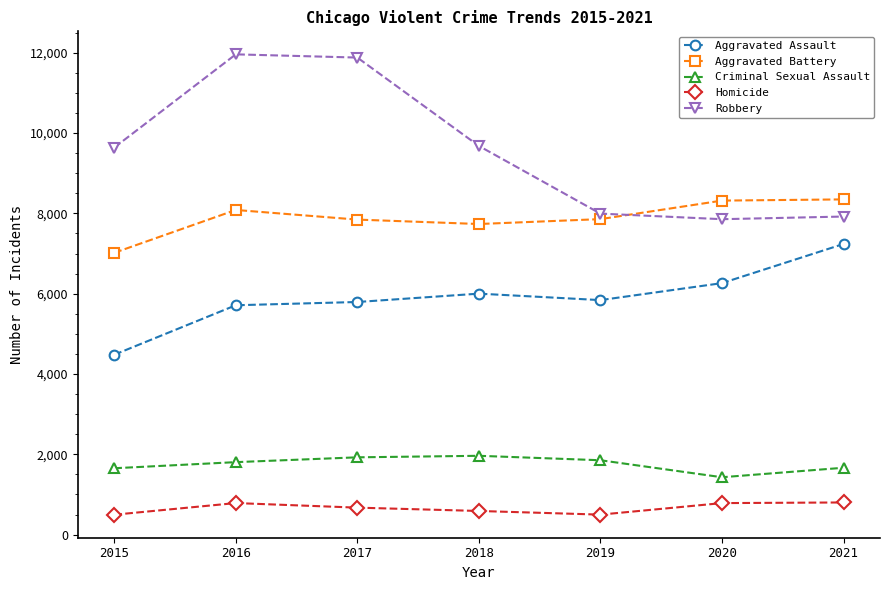

Between 2017 and 2019, which series saw the biggest shift?

Robbery